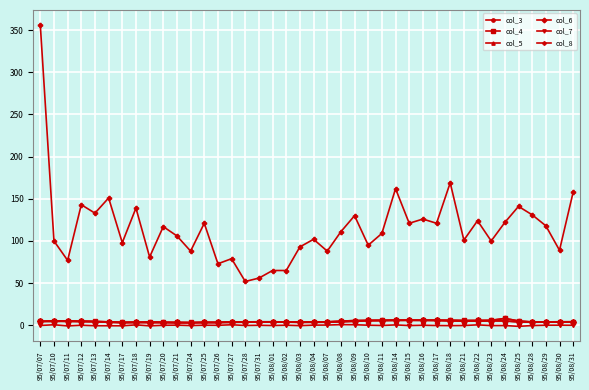

True or false: col_7 and col_6 cross at least once.

False